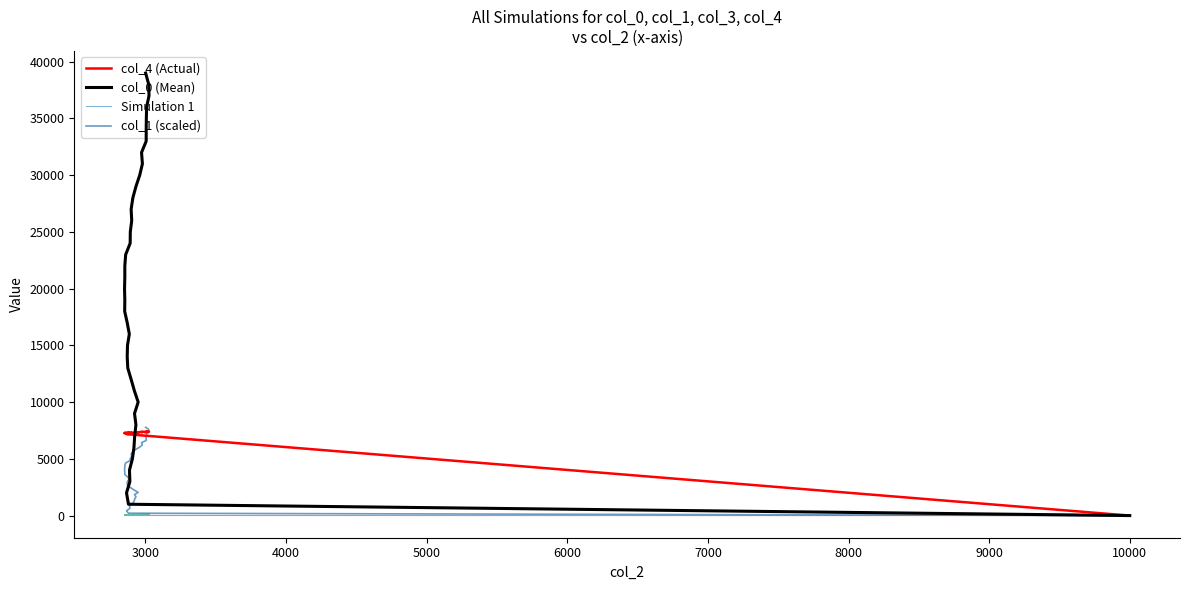

What is the sum of all Simulation 1 values?

2733.3